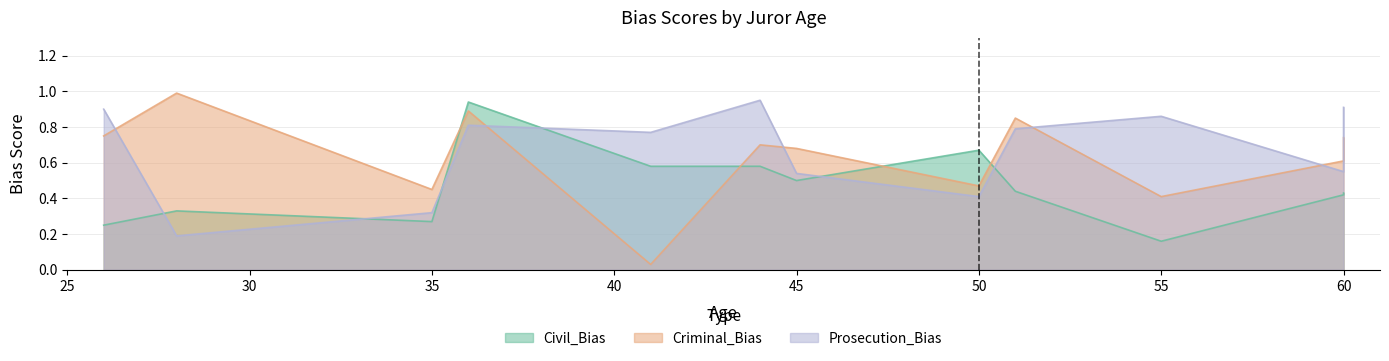

What is the maximum value shown in the chart?

1.0